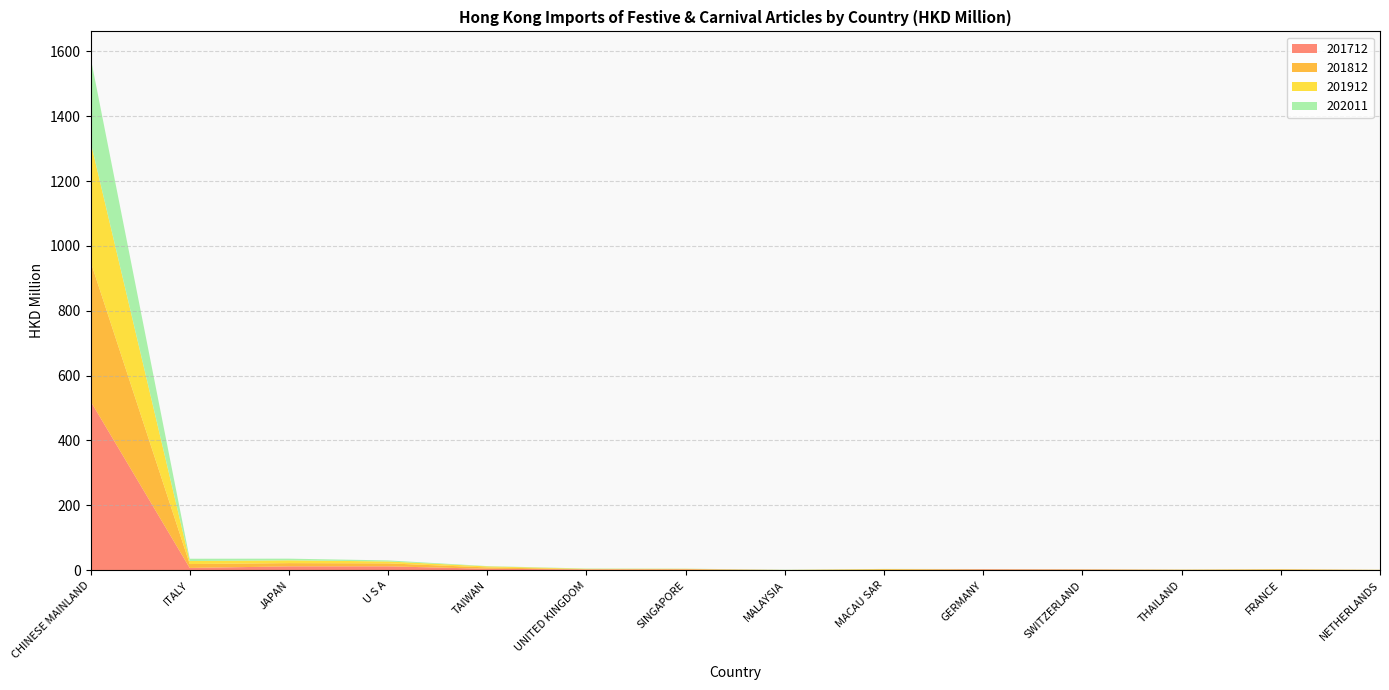

Reading left to right, list all the values displayed in this chart.

201712: 521.3	6.9	11.8	11.9	4.4	2.4	2.1	0.5	0.7	2.8	1.9	0.7	0.5	0.6
201812: 430.9	12.0	10.0	9.2	4.1	0.8	1.7	0.0	2.2	0.3	1.1	0.8	2.2	0.5
201912: 369.5	9.3	8.6	5.8	3.2	1.1	0.5	0.3	0.8	0.3	0.0	0.4	0.2	0.2
202011: 260.5	7.1	5.1	3.3	1.0	0.9	0.5	0.5	0.3	0.2	0.2	0.2	0.2	0.1